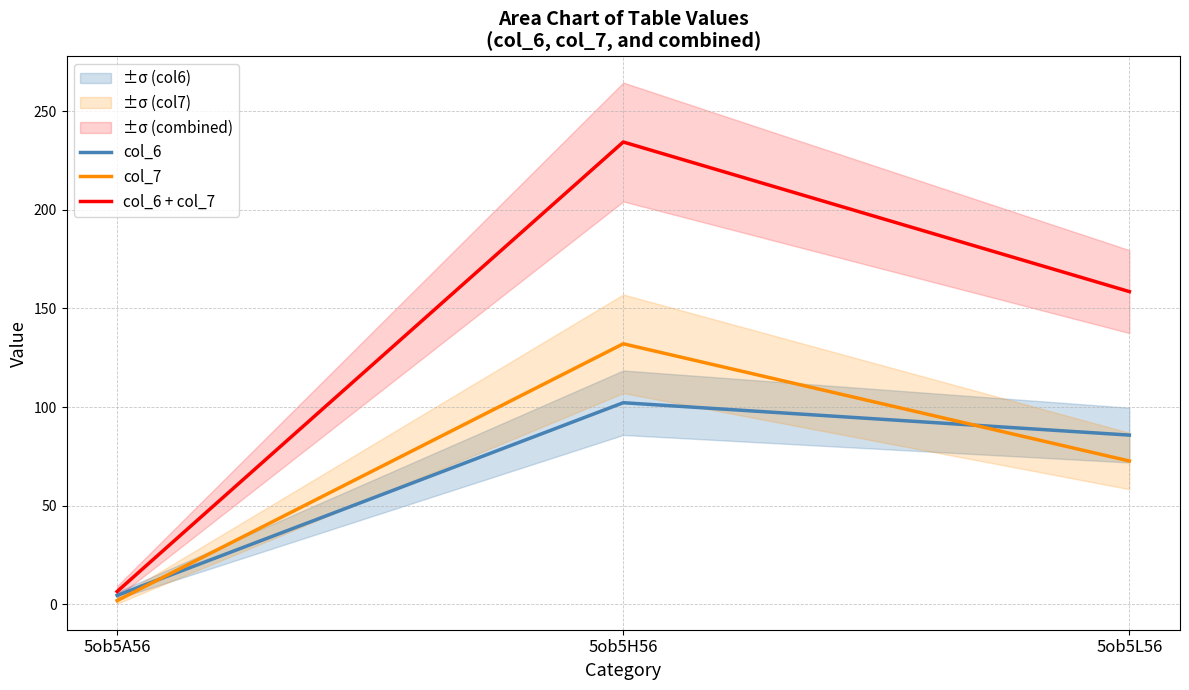

Reading left to right, transcribe all the data shown in this chart.

col_6: 4.6	102.2	85.8
col_7: 2.0	132.1	72.7
col_6 + col_7: 6.6	234.3	158.5